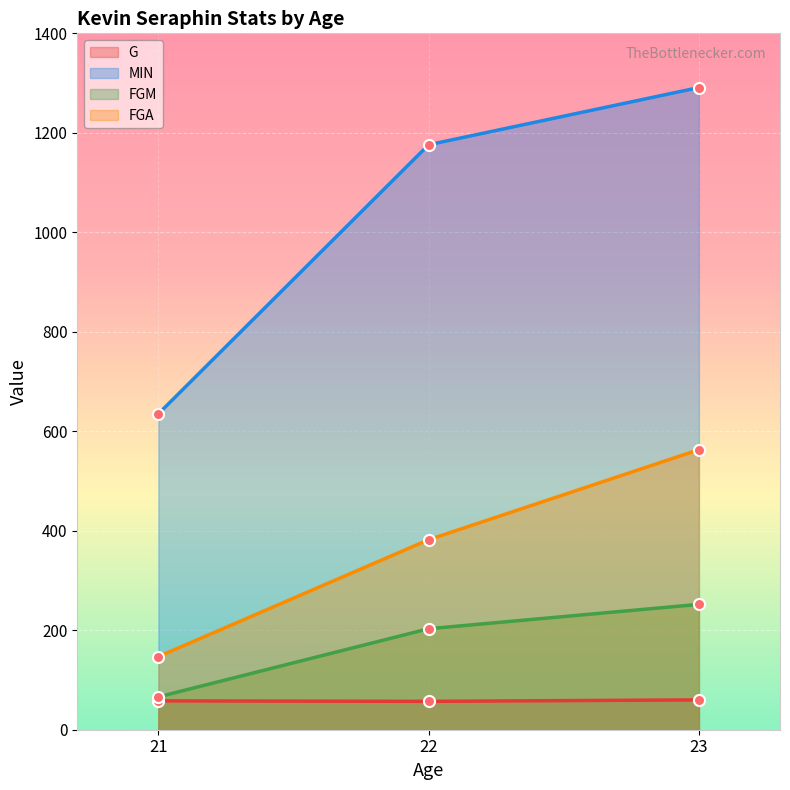

Rank the categories by MINPG value from highest to lowest.

23, 22, 21